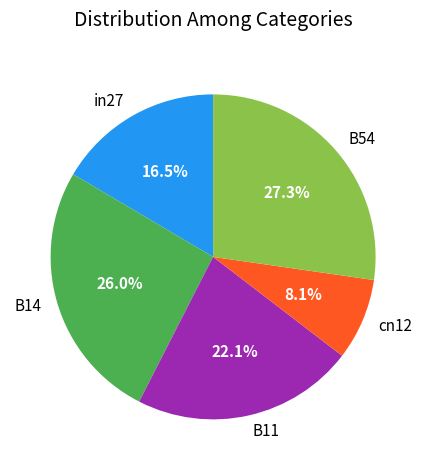

Rank the categories by value from highest to lowest.

B54, B14, B11, in27, cn12